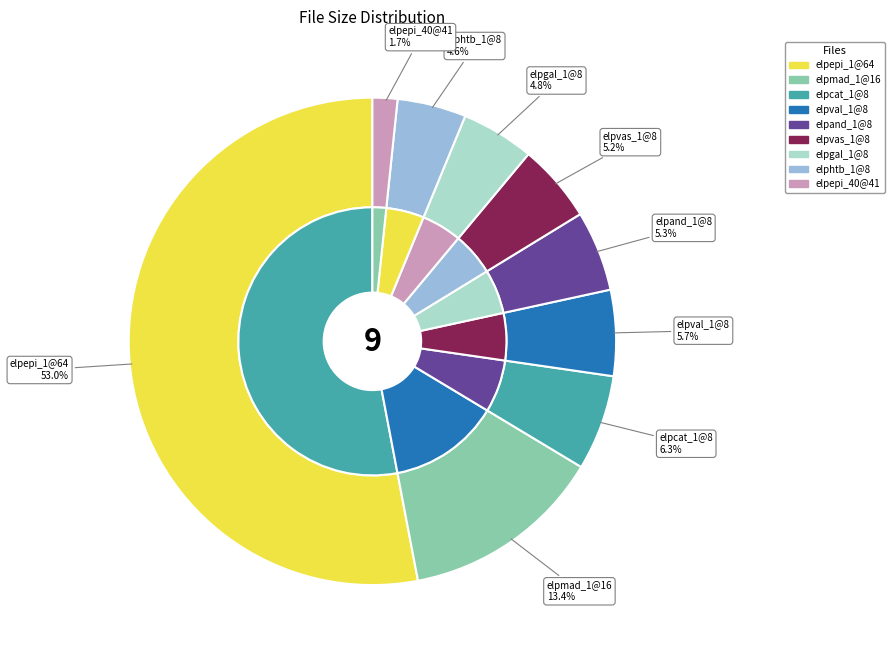

Is it true that 20101110elpepi_40@41.pdf is 2% of the pie?

True